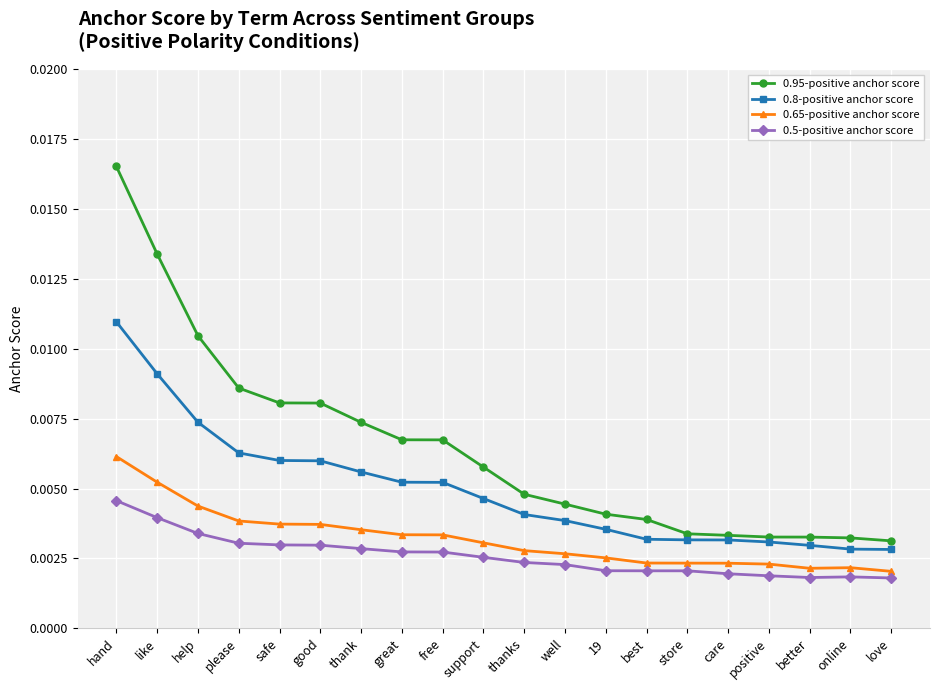

In 0.65-positive anchor score, how many points are lower than both neighbors (excluding endpoints)?

1